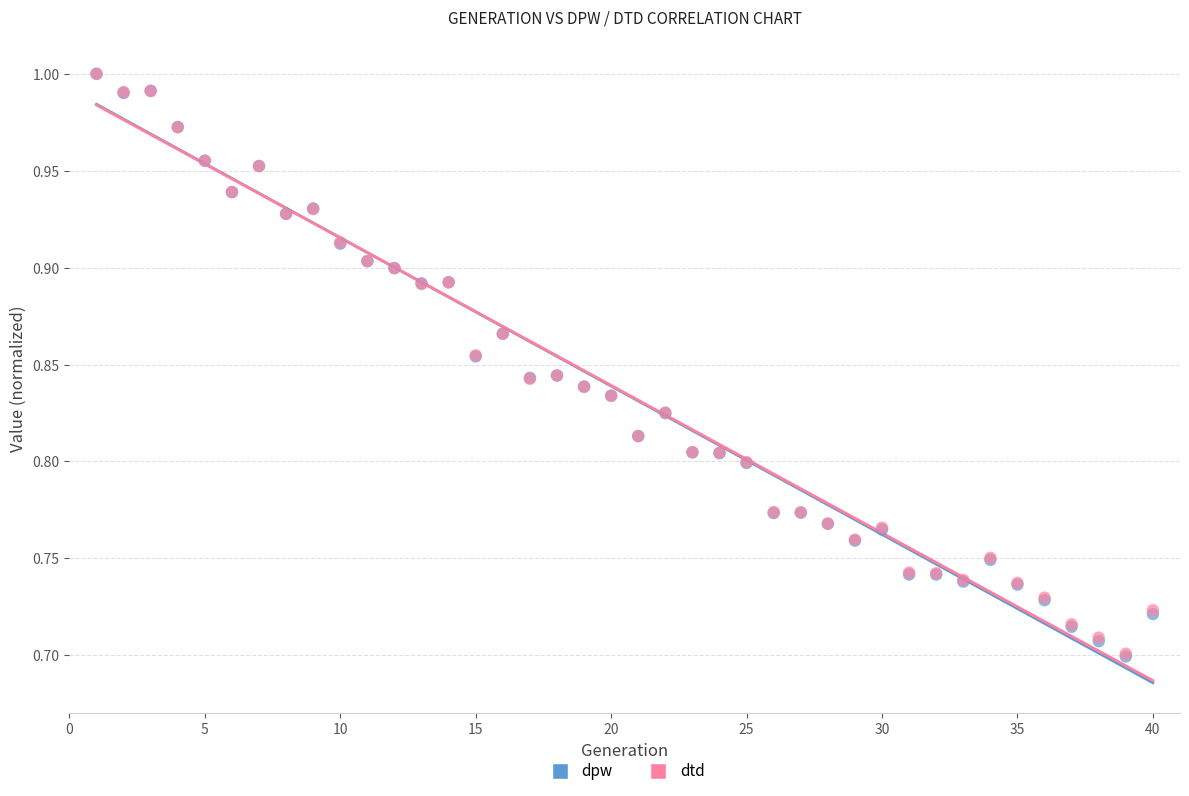

Which series has the largest Y range (max minus min)?

dpw